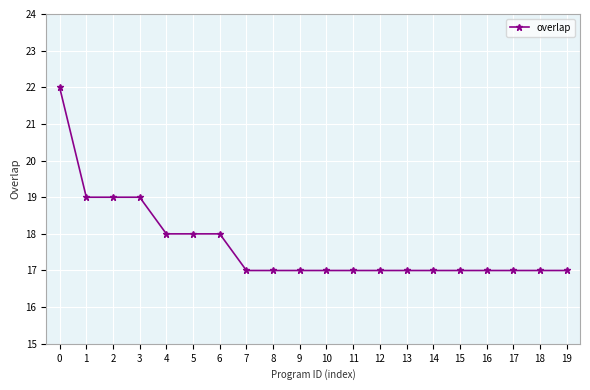

Reading right to left, extract all data points from this chart.

19=17	18=17	17=17	16=17	15=17	14=17	13=17	12=17	11=17	10=17	9=17	8=17	7=17	6=18	5=18	4=18	3=19	2=19	1=19	0=22